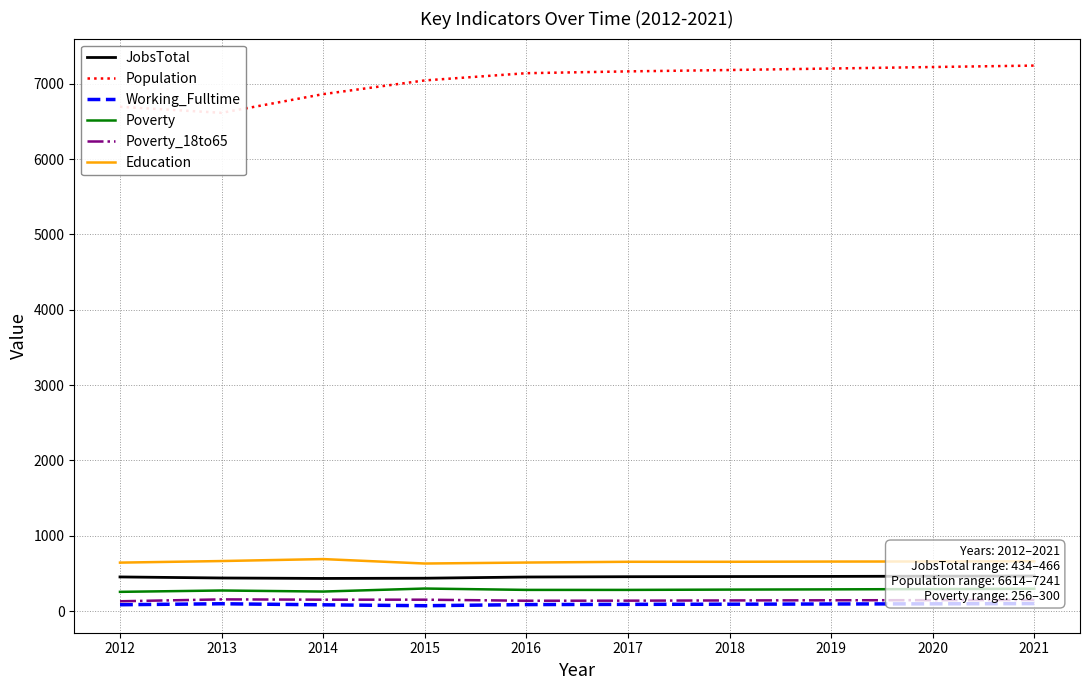

True or false: Education has more than 2 interior local peaks.

False